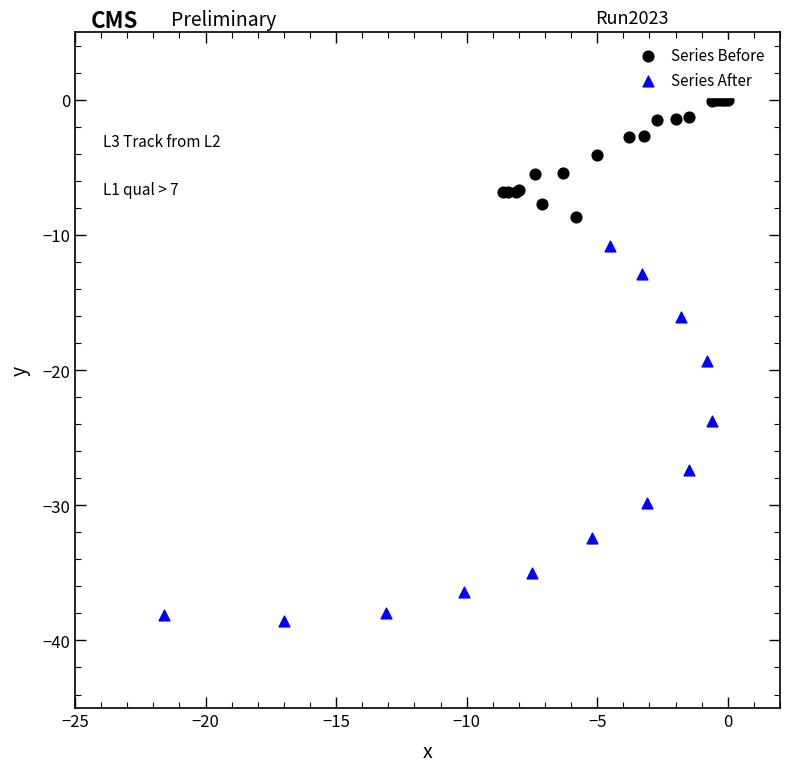

Which series reaches the minimum Y coordinate?

Series After